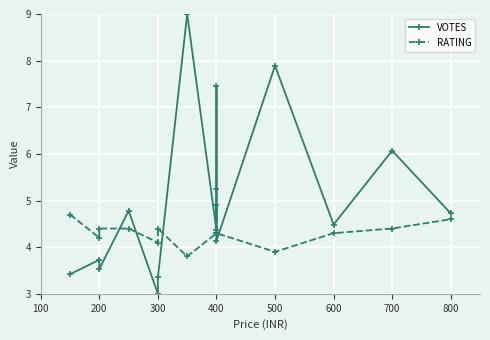

After their last crossing, which series has the higher values: RATING or VOTES?

VOTES